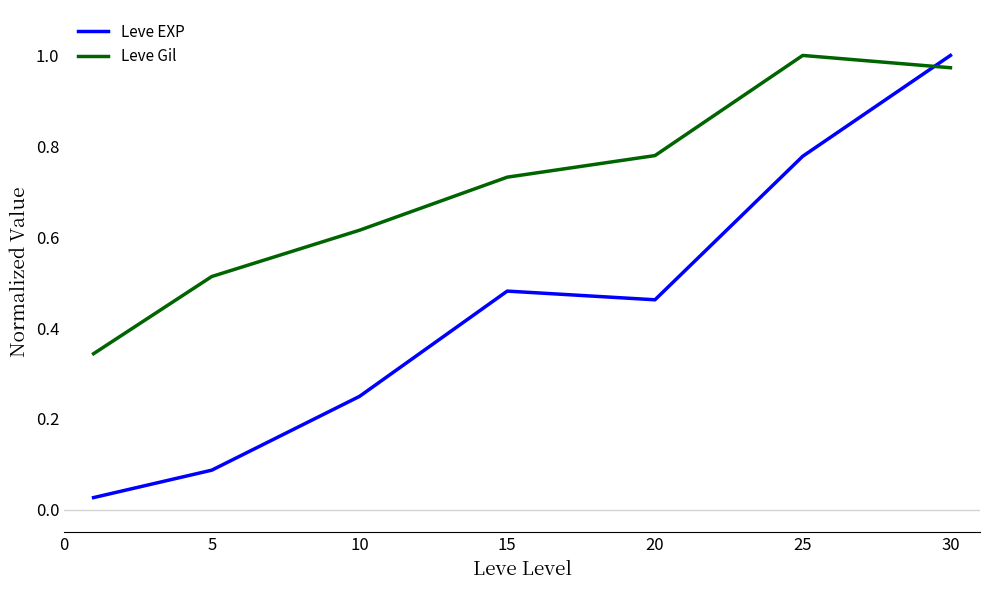

How many intersections are there between Leve Gil and Leve EXP?

1